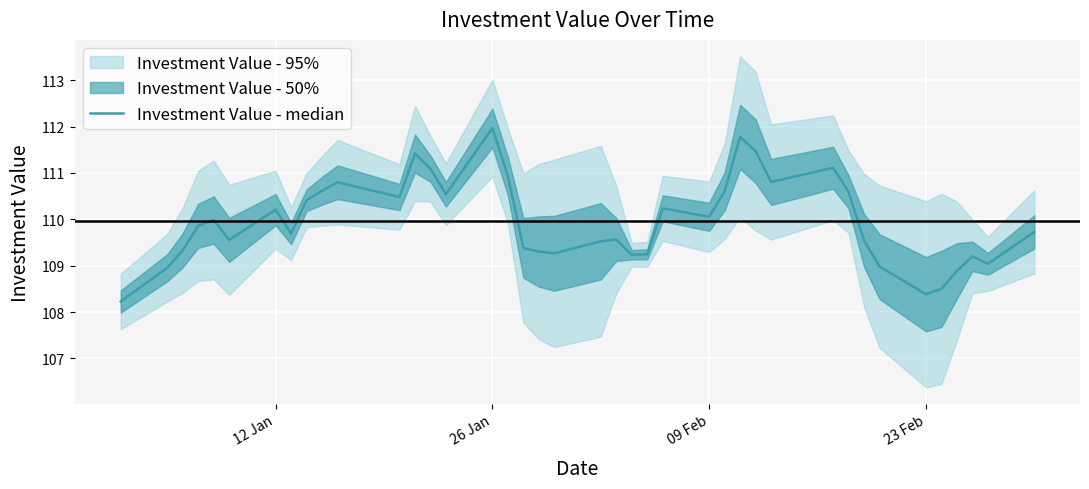

True or false: the data has more than 1 interior local peaks.

True